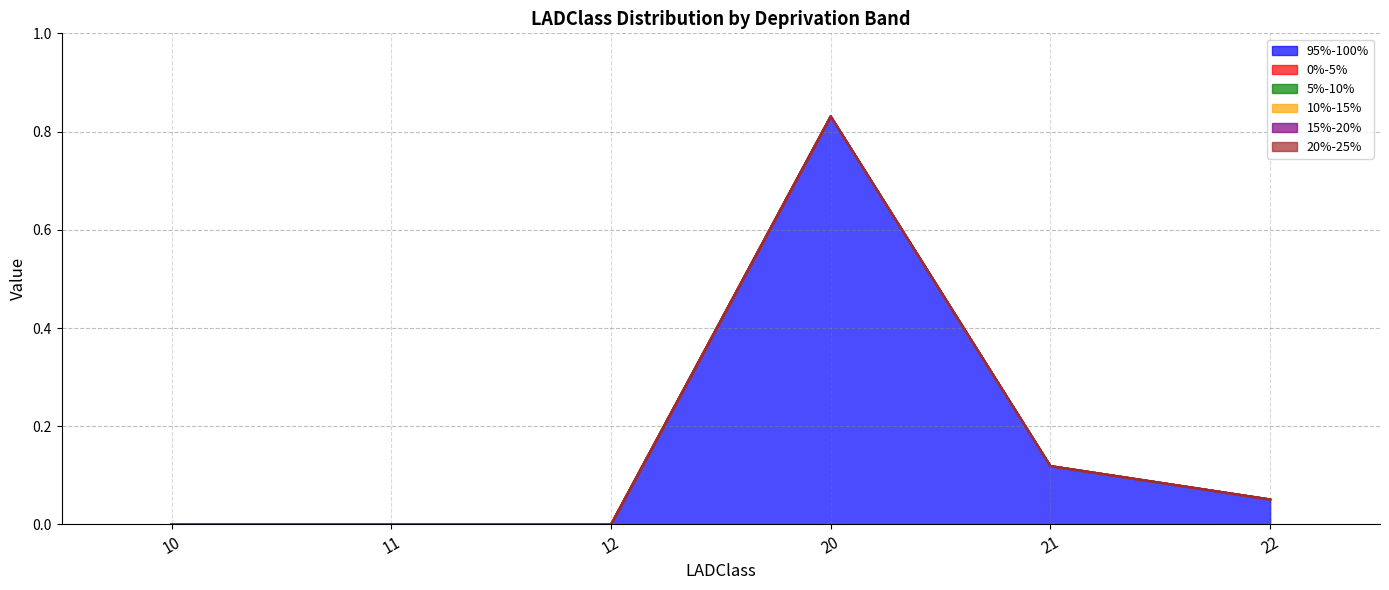

Does the chart have visible grid lines?

Yes